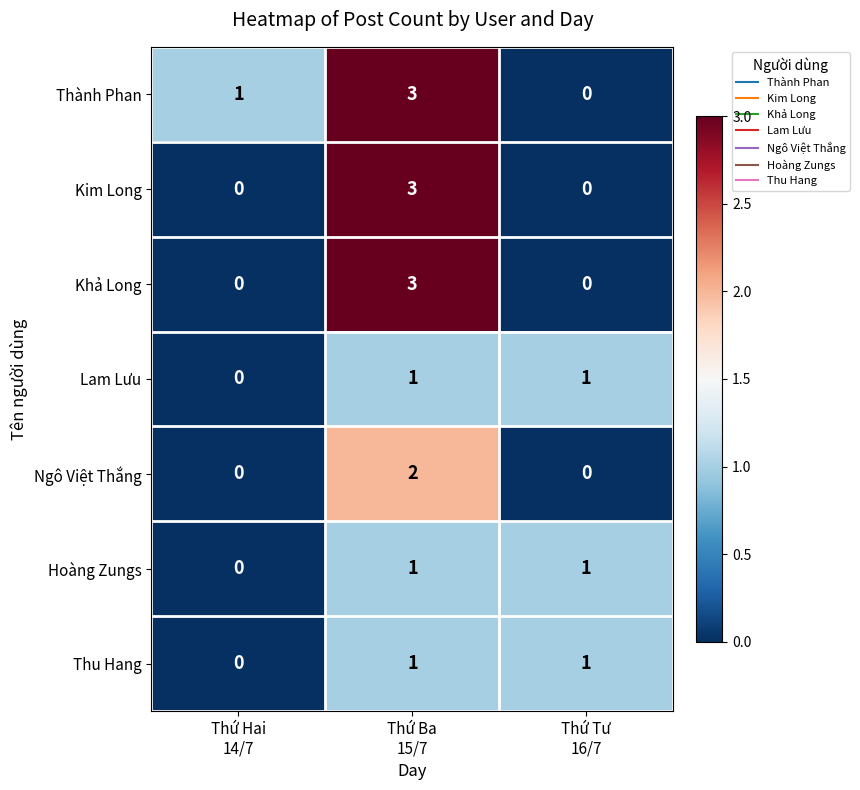

What is the sum of all Thành Phan values?

4